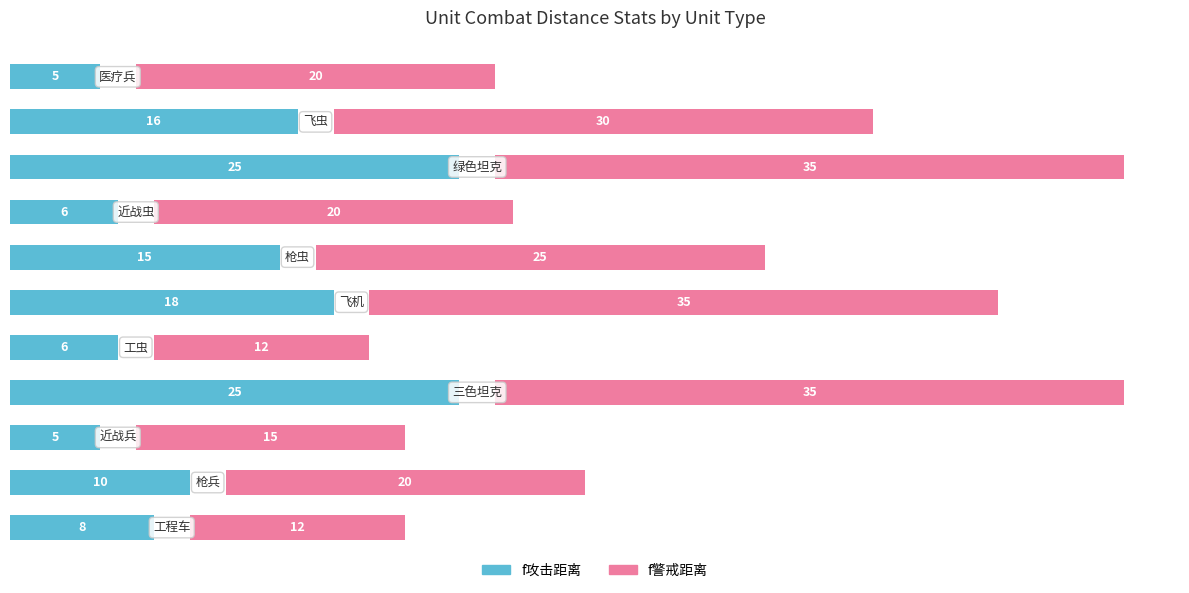

Which series has the widest spread of values?

f警戒距离